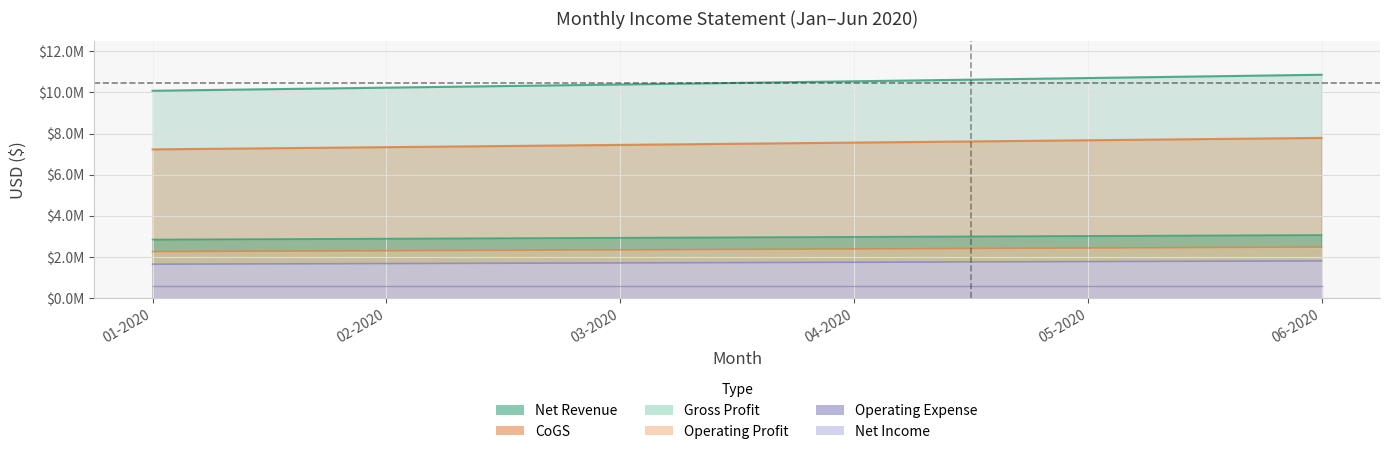

True or false: Gross Profit and CoGS intersect in this chart.

False